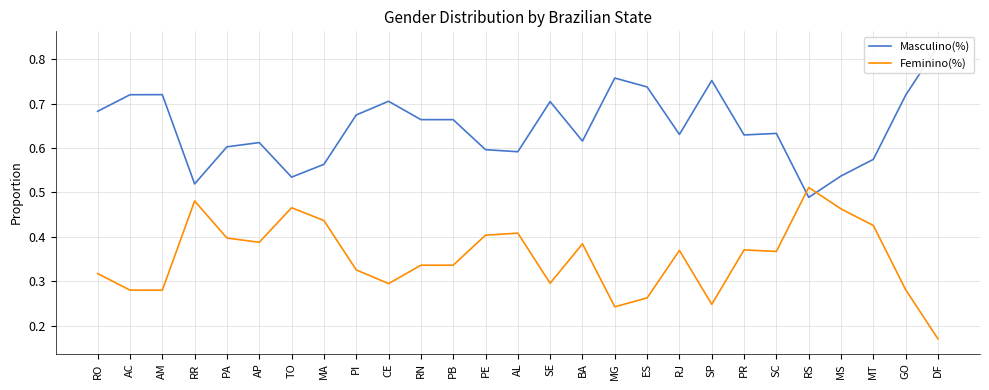

True or false: Feminino(%) has more than 0 interior local peaks.

True